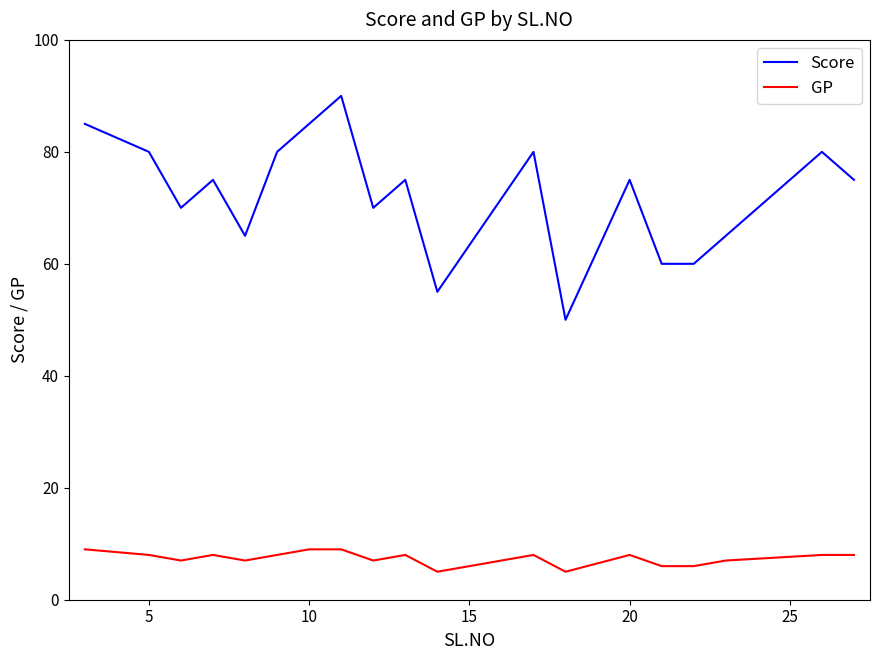

List the series in order of their overall mean, highest first.

Score, GP